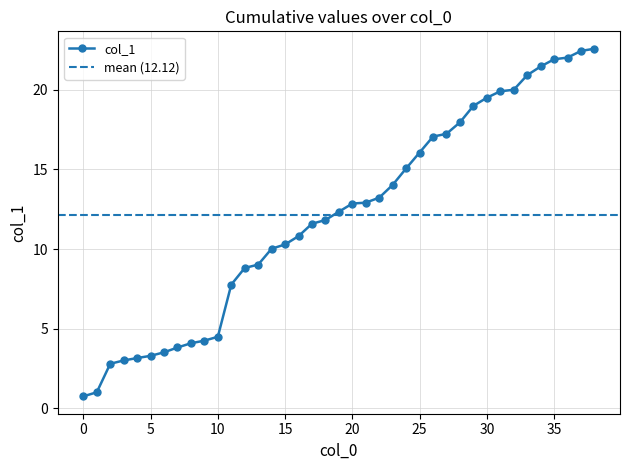

How many values exceed 12?

20